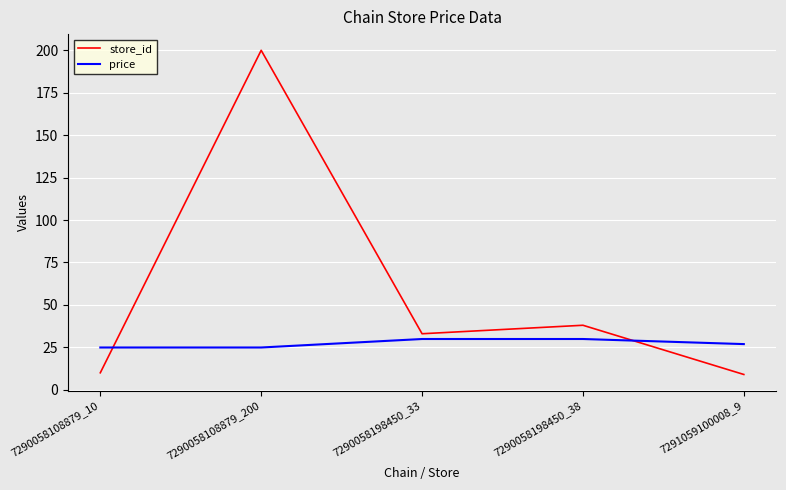

Is the value of store_id at 7291059100008_9 greater than the value of price at 7290058198450_33?

No